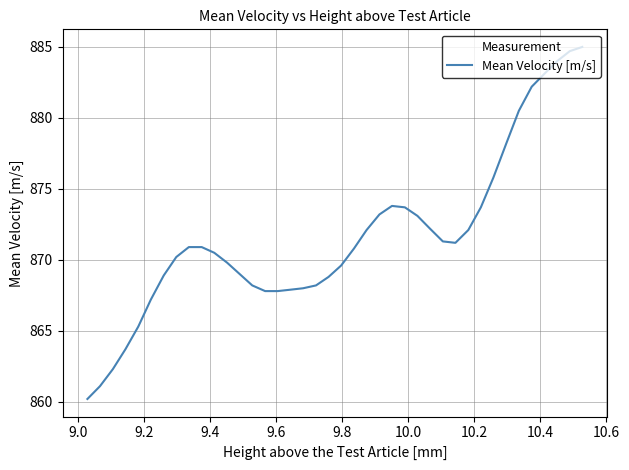

How many lines are shown in the chart?

1